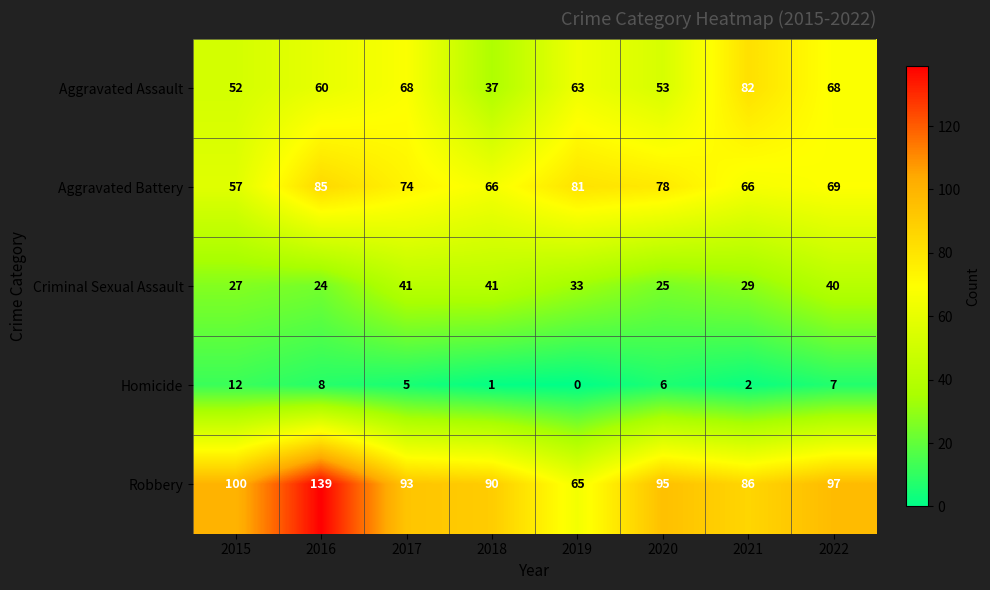

Is the value of Aggravated Battery at 2015 greater than the value of Criminal Sexual Assault at 2017?

Yes